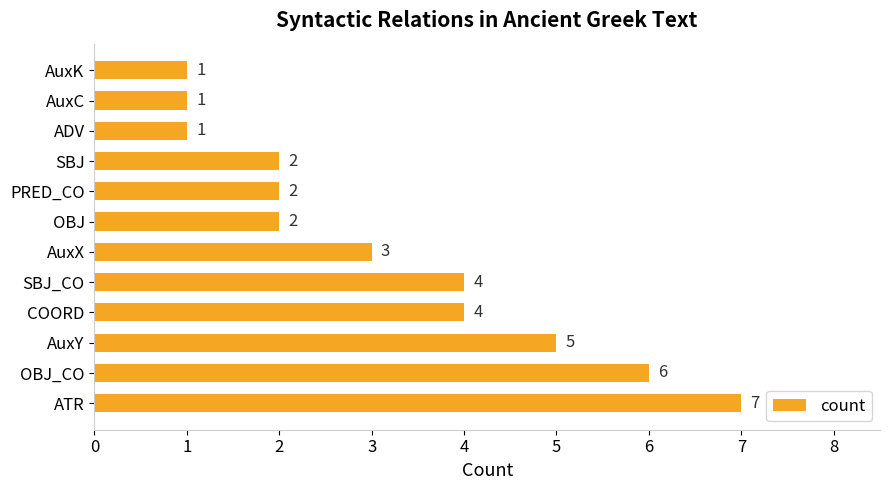

How many data points does each series have?

12